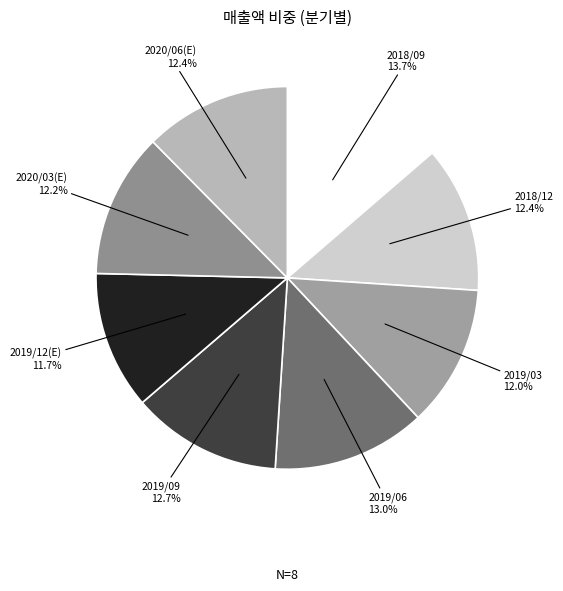

Which slice is the largest?

2018/09